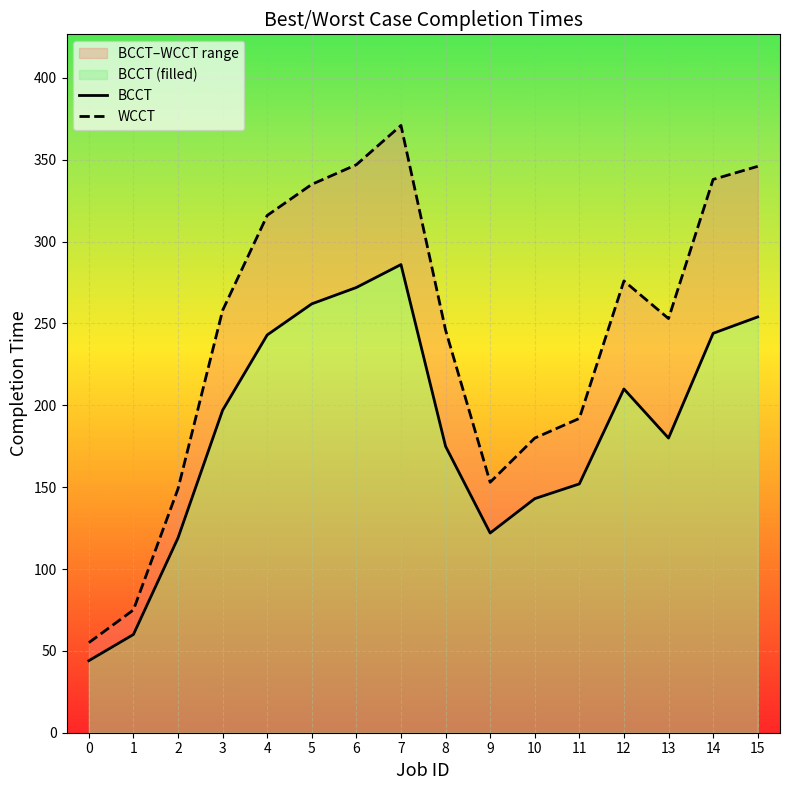

What value does the BCCT series have at 14, to the nearest 5?

245